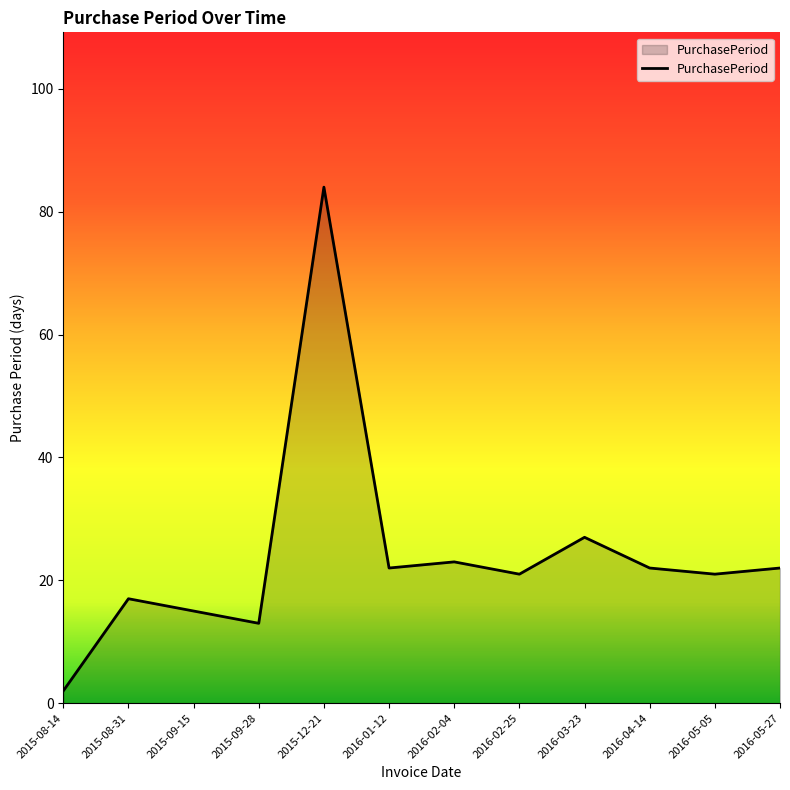

What is the maximum value shown in the chart?

84